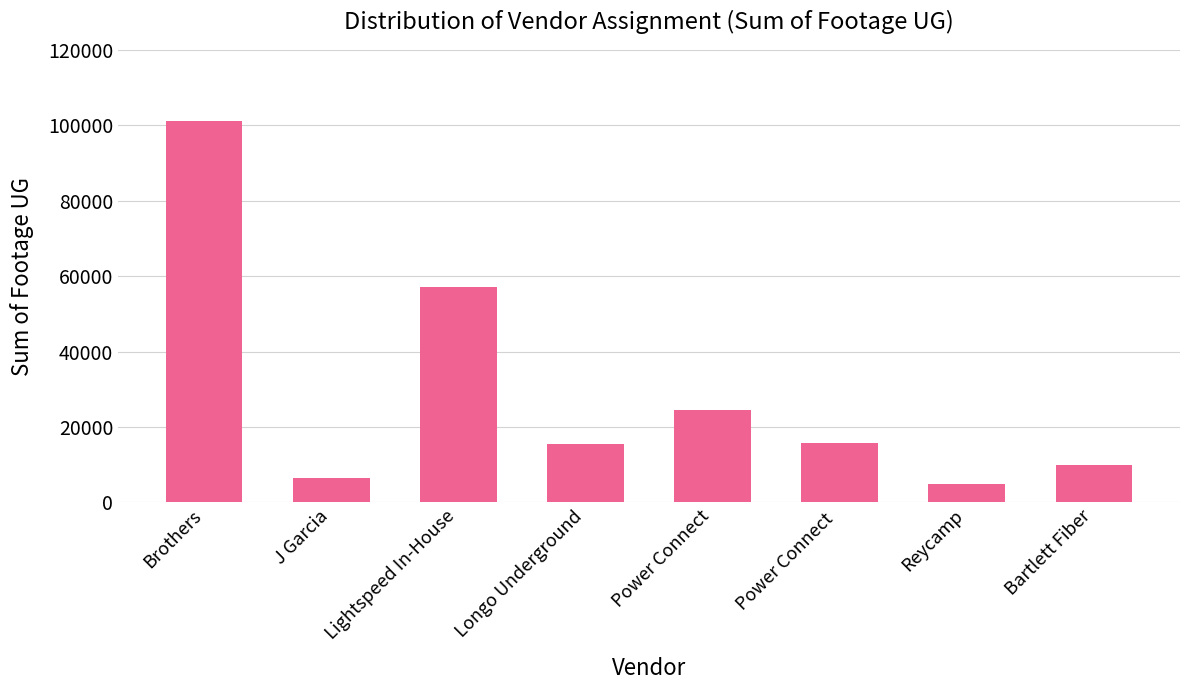

Count the number of categories in the chart.

8